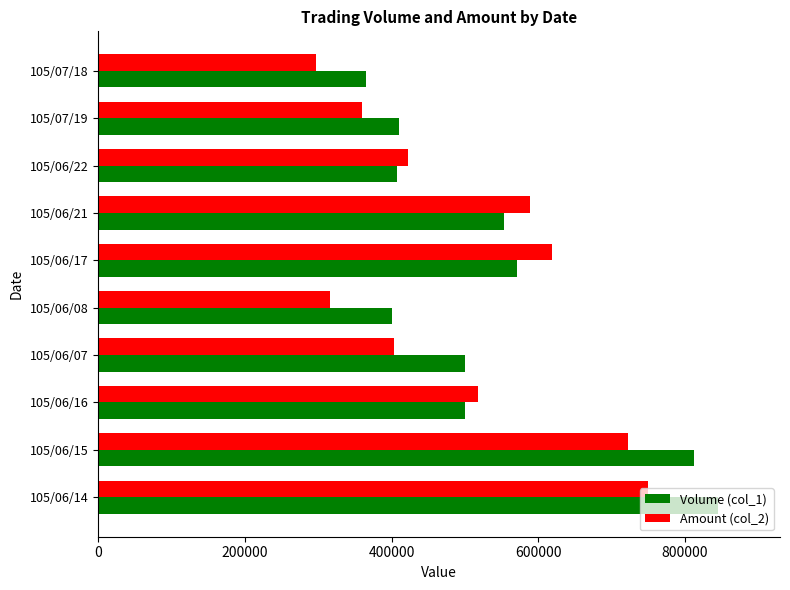

What value does the Volume (col_1) series have at 105/06/08, to the nearest 100?

400000